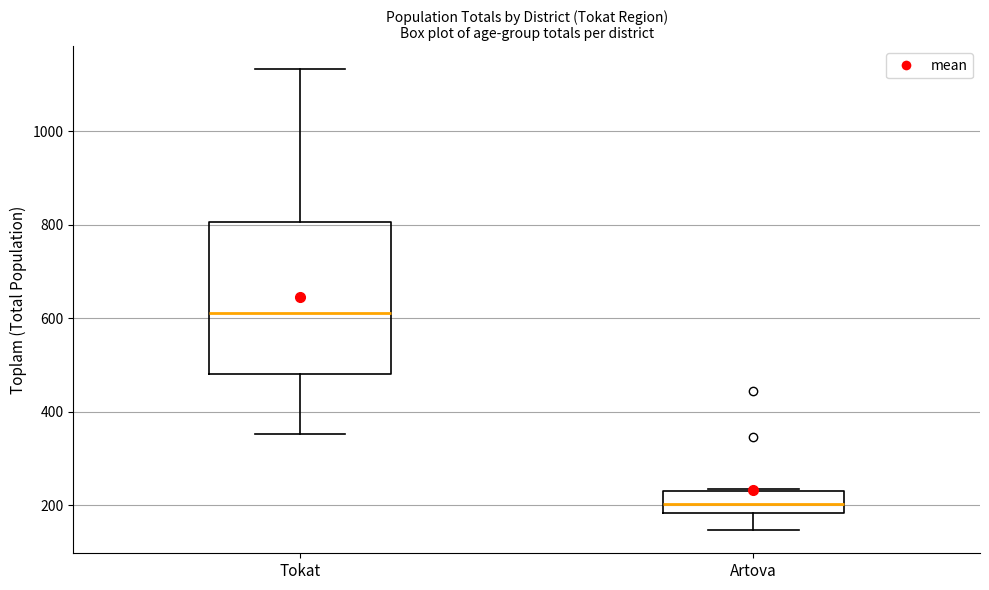

Reading left to right, read every box against the y-axis: the position of its median line, the range the box covers, and the ends of its whiskers. The values are not printed on the chart, so give them approximately, as read against the axis.

Tokat: median 620, box 480 to 800, whiskers 360 to 1140
Artova: median 200, box 180 to 240, whiskers 140 to 240